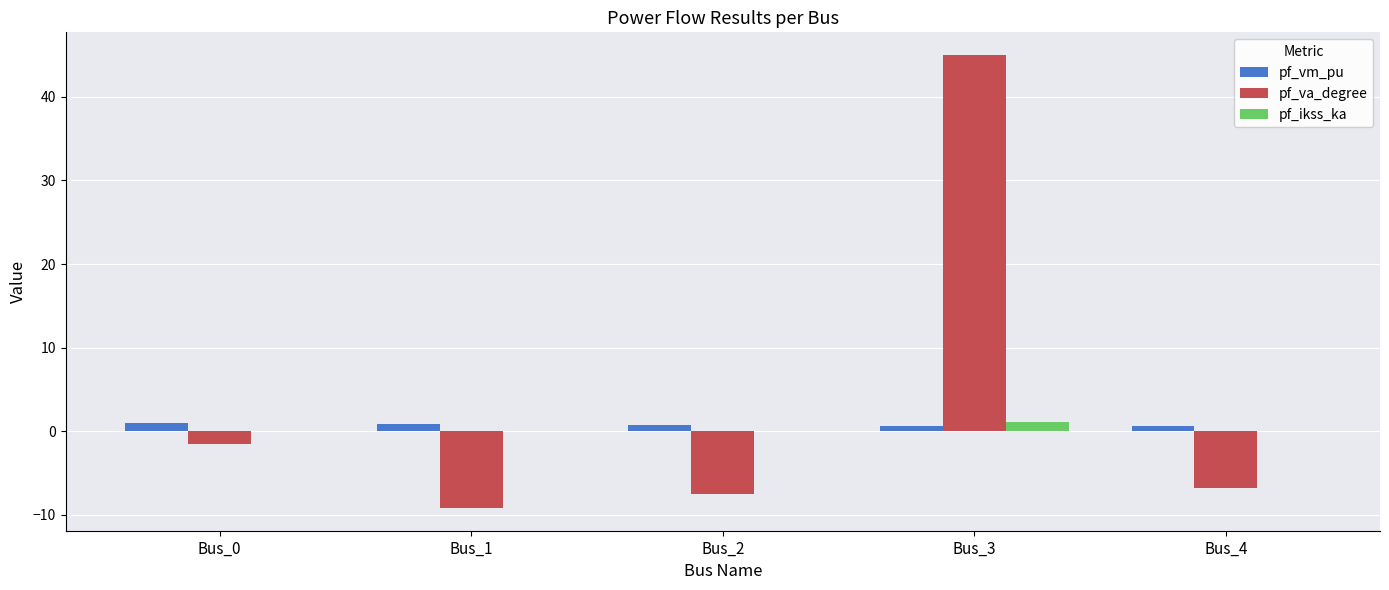

Which series changed the most between Bus_3 and Bus_4?

pf_va_degree